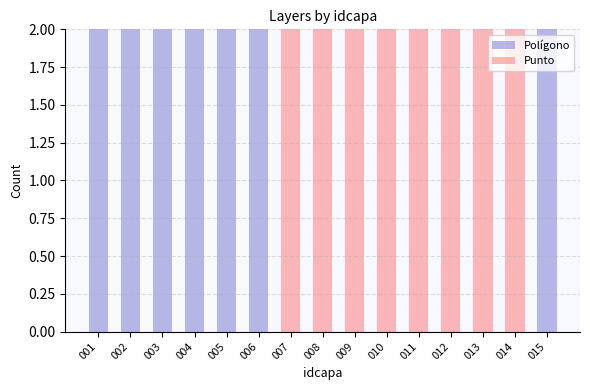

Reading left to right, transcribe the values for Polígono.

001=2	002=2	003=2	004=2	005=2	006=2	007=0	008=0	009=0	010=0	011=0	012=0	013=0	014=0	015=2